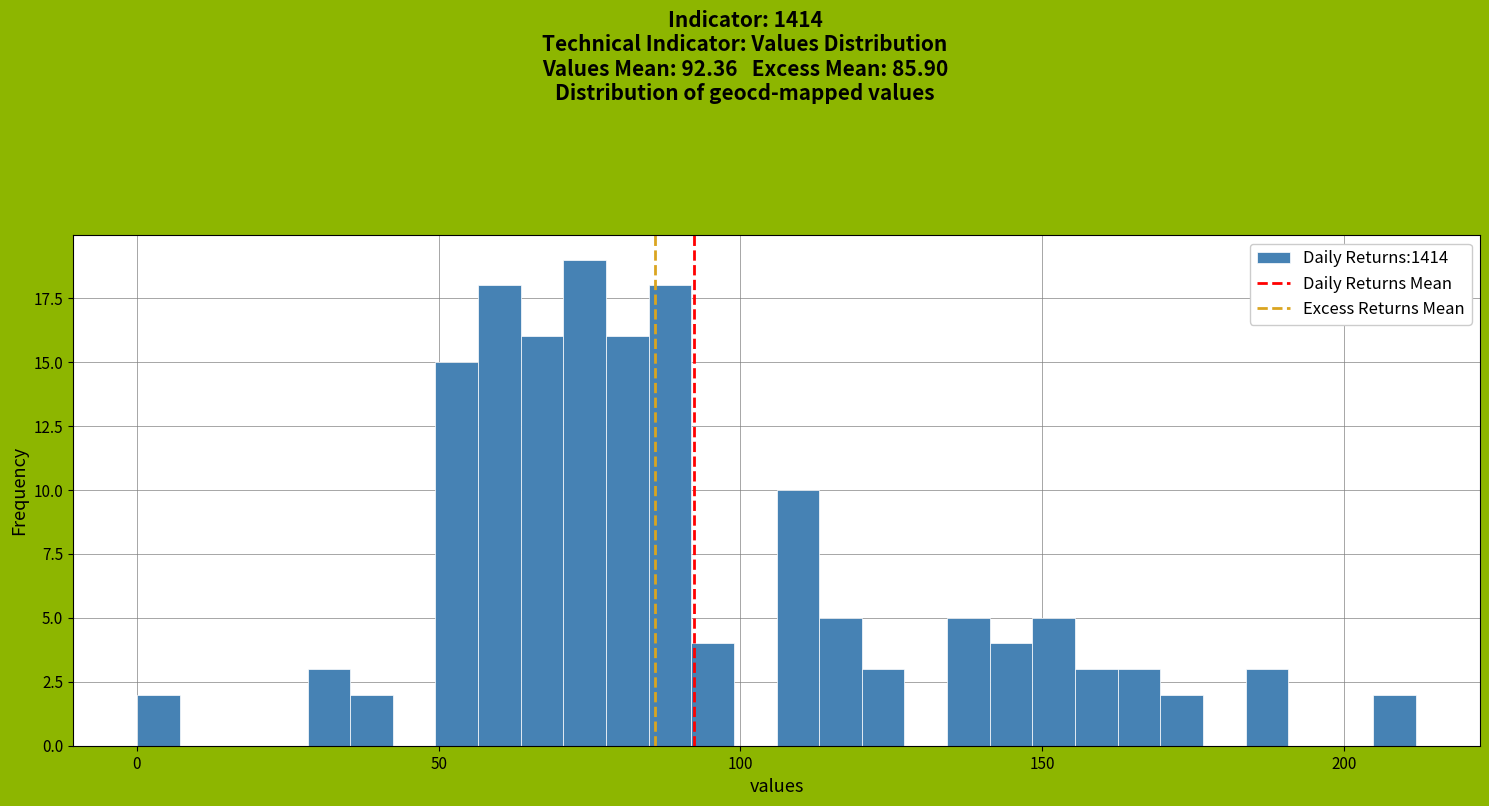

Read against the x-axis, roughly where is the centre of the tallest bar?

75